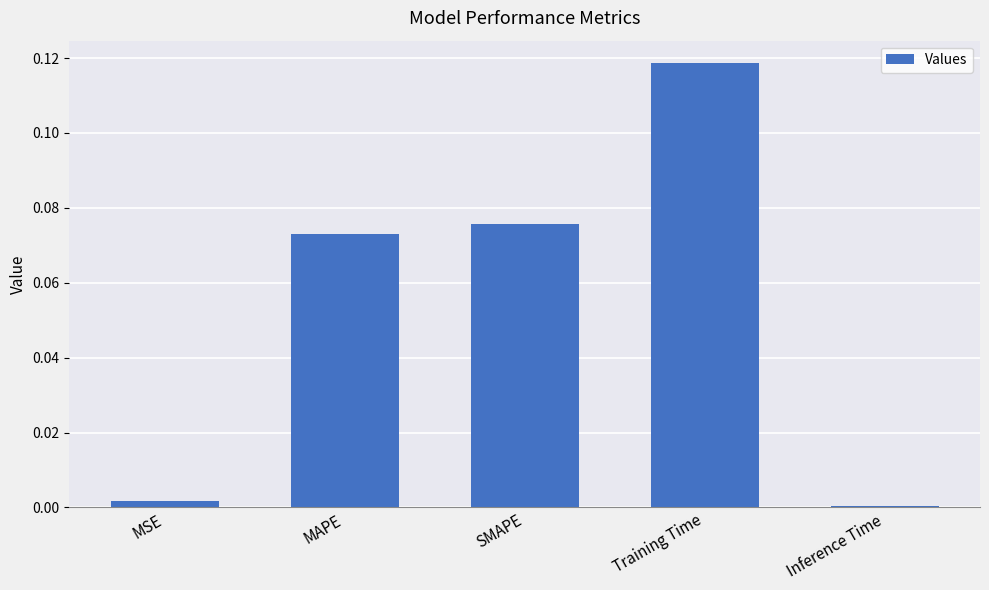

True or false: the data shows 0.0 at Inference Time.

True